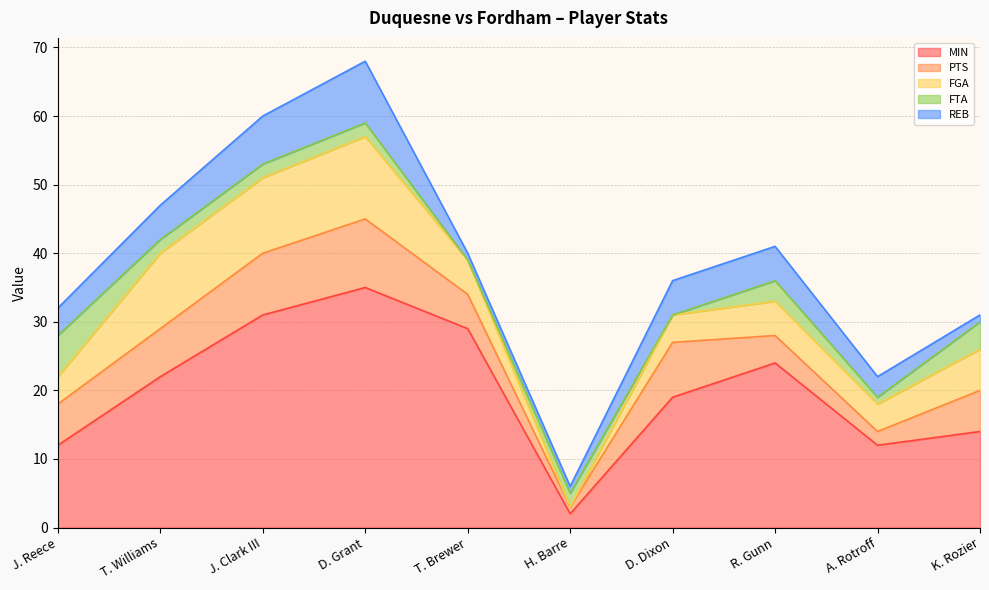

Does the chart have visible grid lines?

Yes